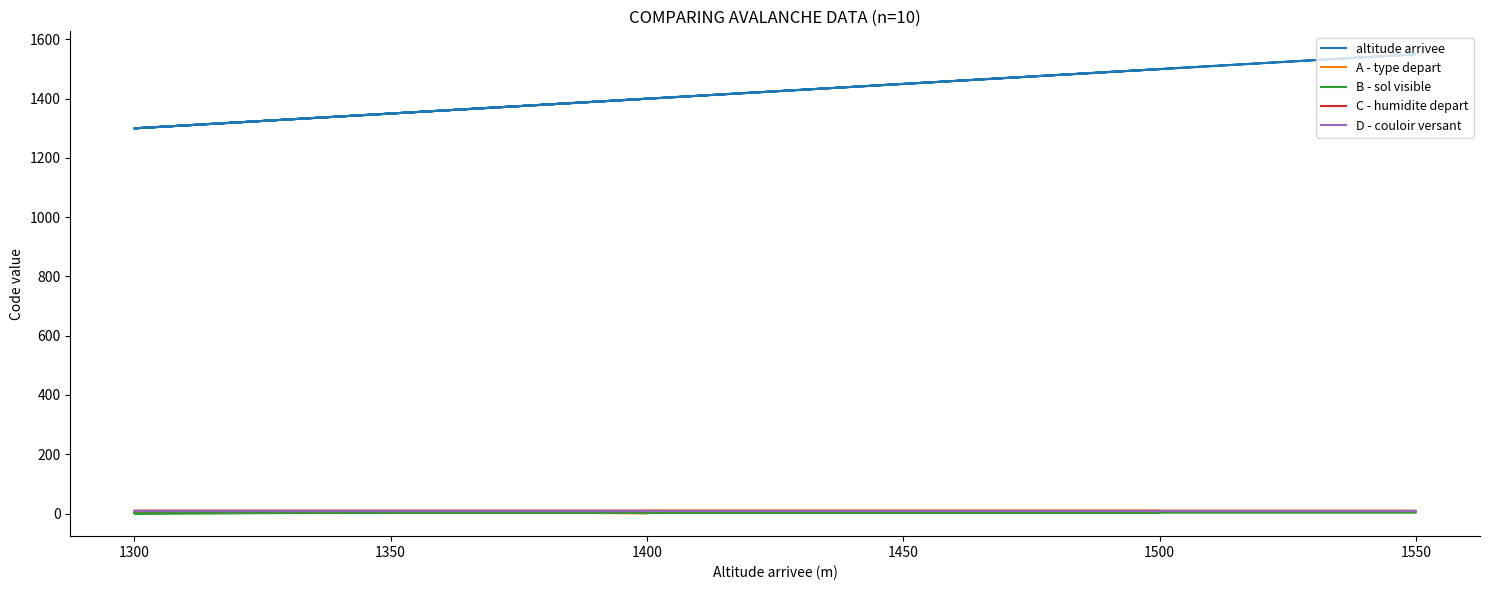

True or false: A - type depart has a value of 9 at 1400.

True